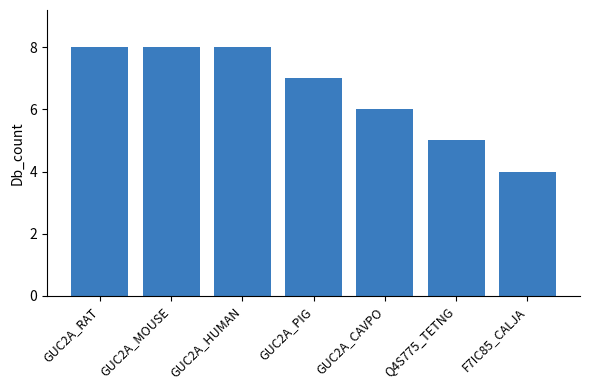

The value at GUC2A_RAT is 2. True or false?

False